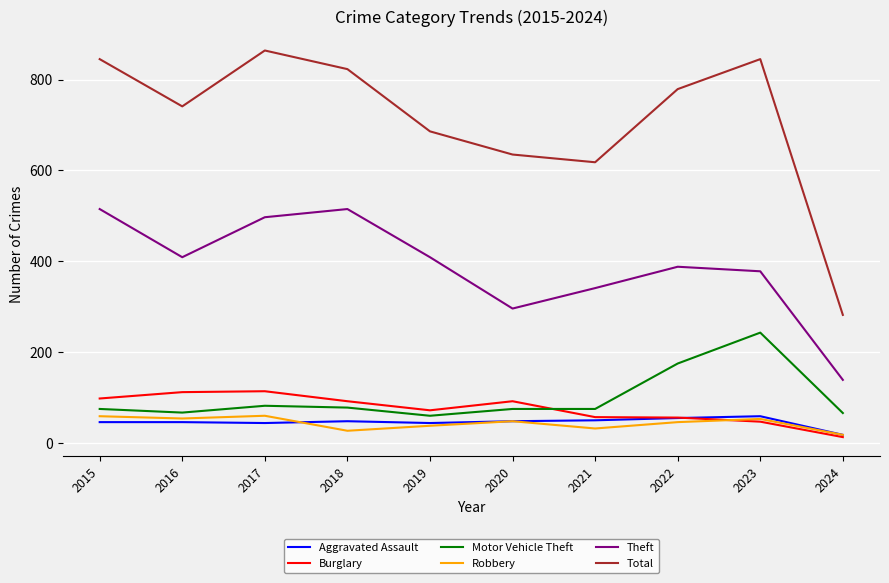

True or false: Theft and Burglary cross at least once.

False